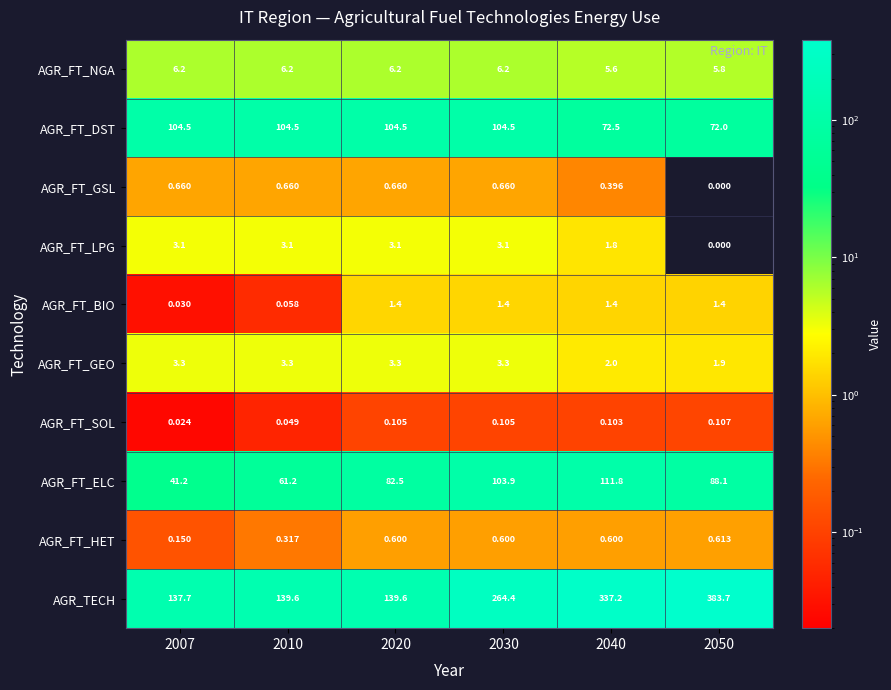

List the series in order of their peak value, highest first.

AGR_TECH, AGR_FT_ELC, AGR_FT_DST, AGR_FT_NGA, AGR_FT_GEO, AGR_FT_LPG, AGR_FT_BIO, AGR_FT_GSL, AGR_FT_HET, AGR_FT_SOL